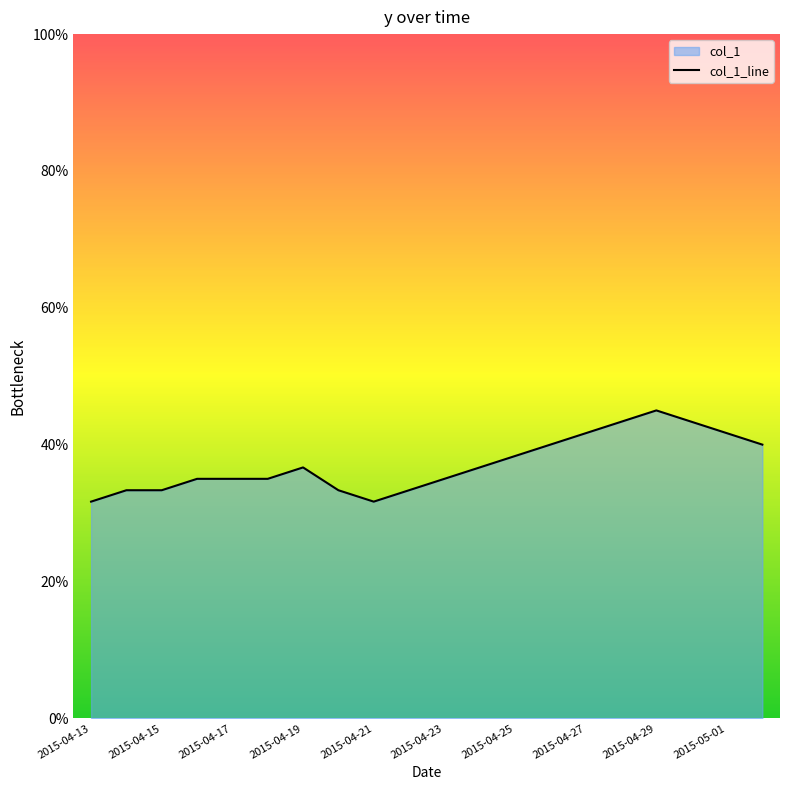

What is the difference between the maximum and minimum values?

0.1